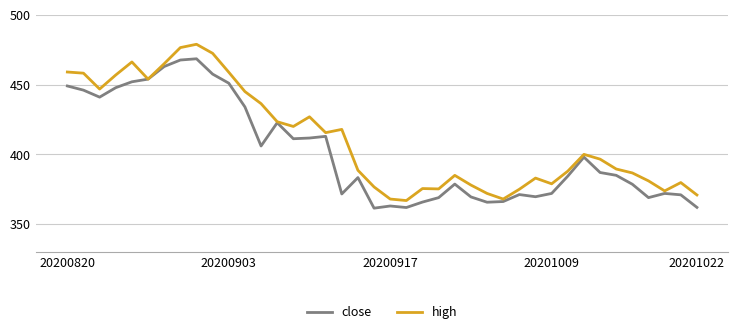

What is the lowest value of the high series?

366.9